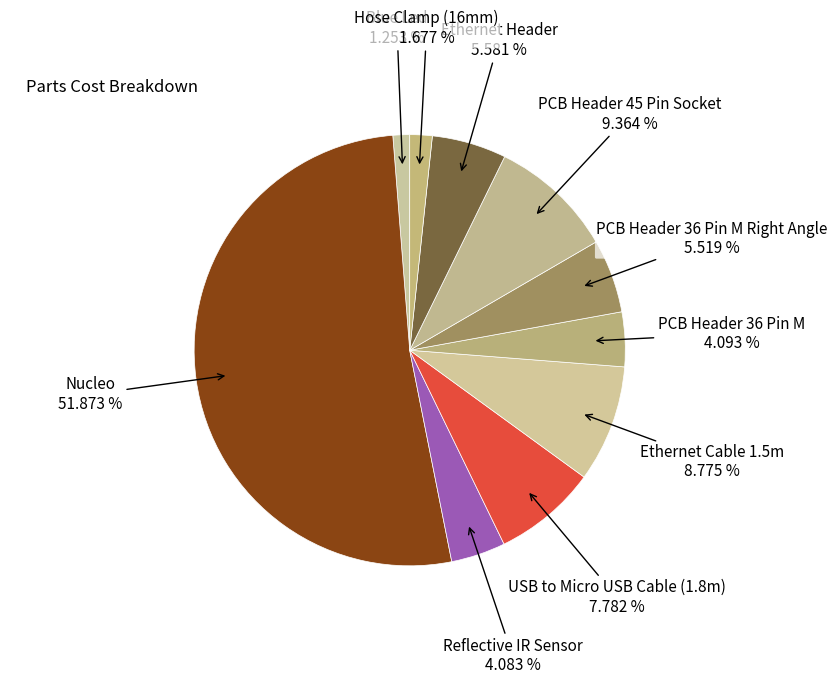

To the nearest percent, what is the average slice percentage?

10%